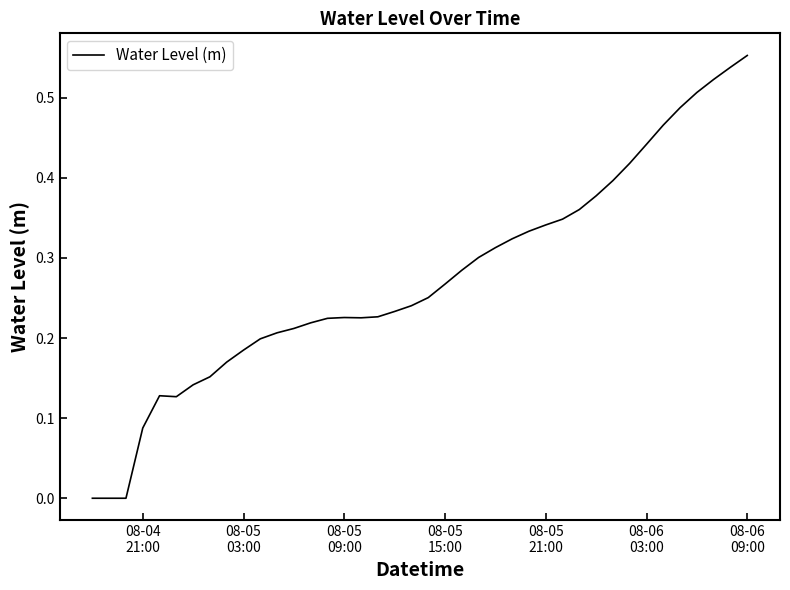

How many lines are shown in the chart?

1